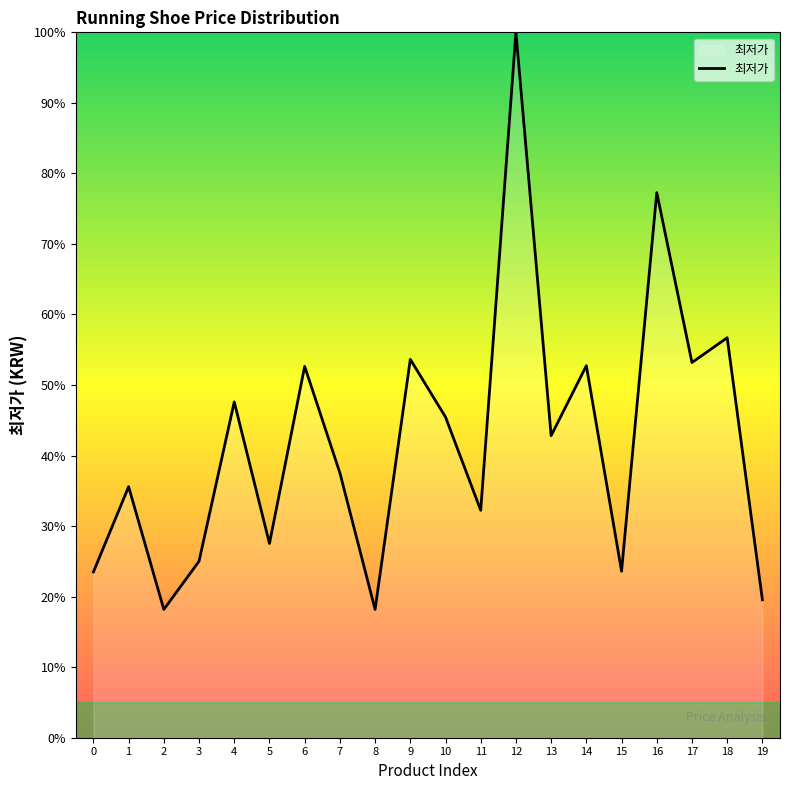

How many values are below 42?

10